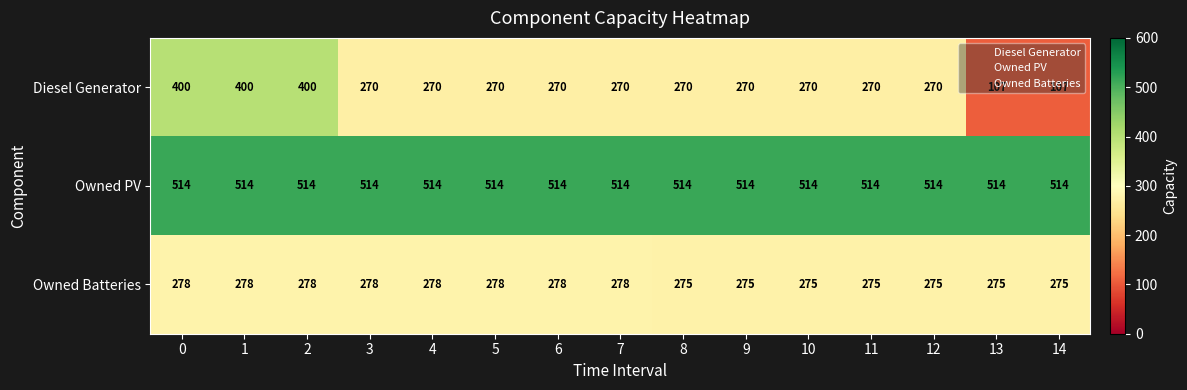

Is it true that Diesel Generator equals 364 at 3?

False